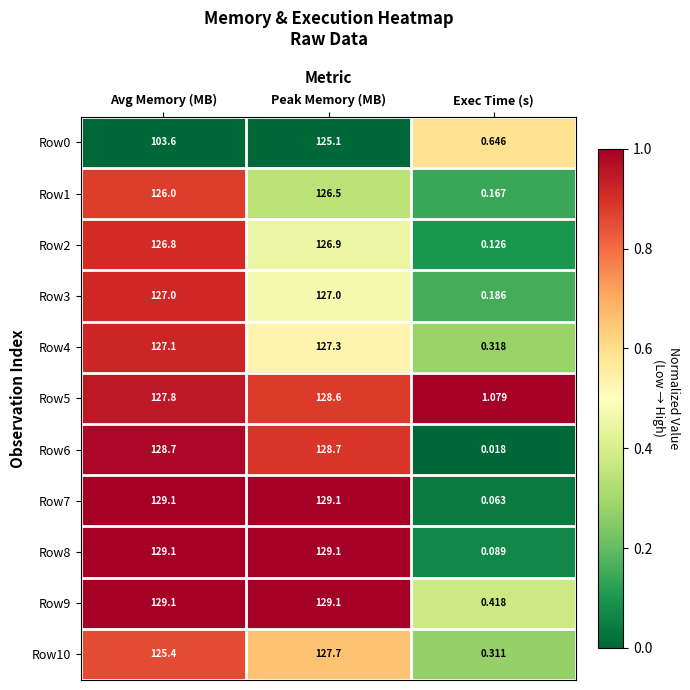

At which category does the chart reach its minimum across all series?

Exec Time (s)